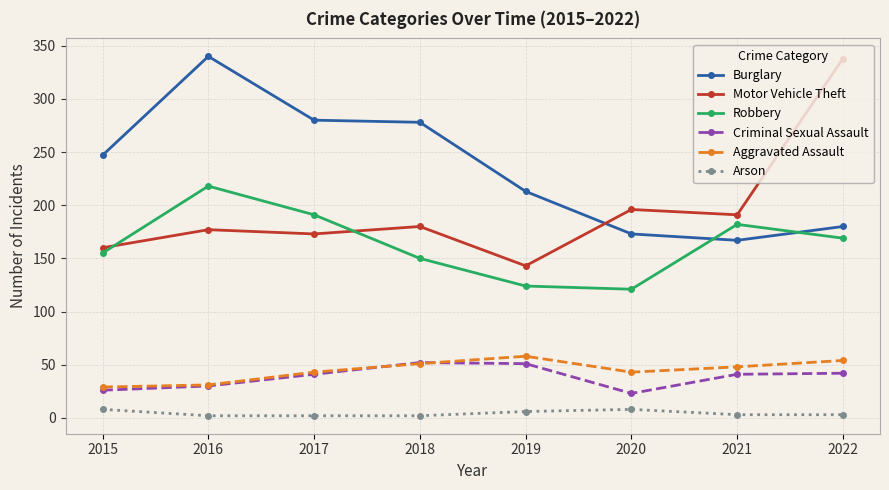

How many Arson values are between 2 and 8?

8